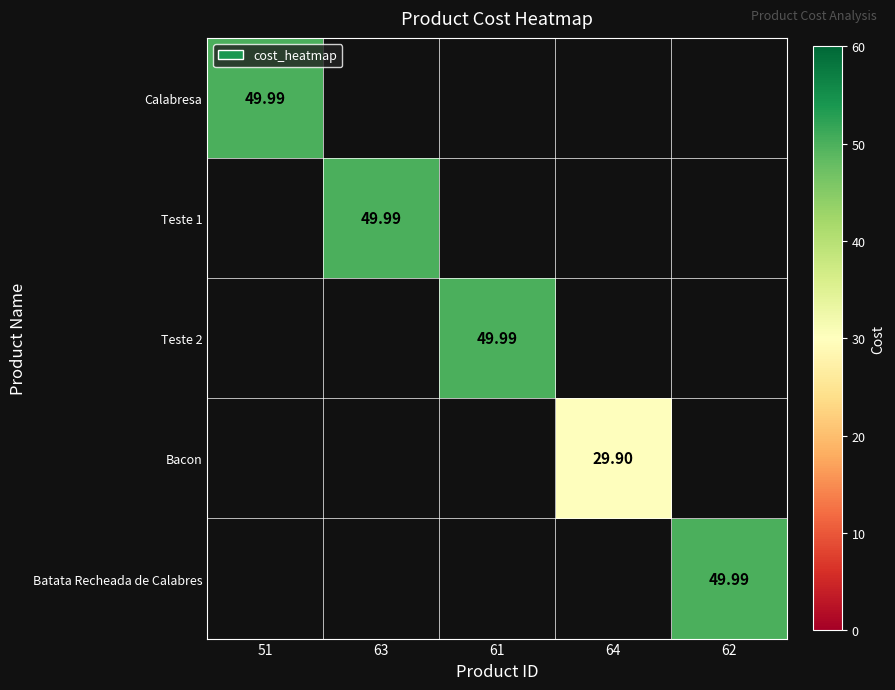

How many distinct data groups are displayed?

5